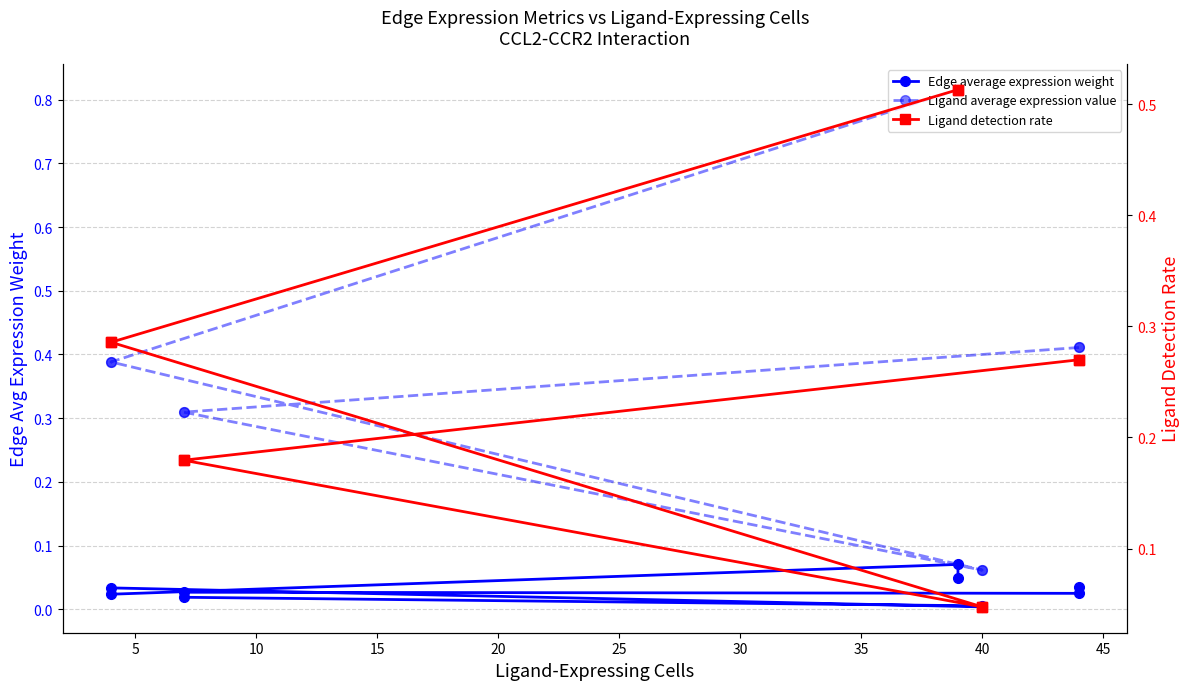

Is this an area chart (filled region under the line)?

No